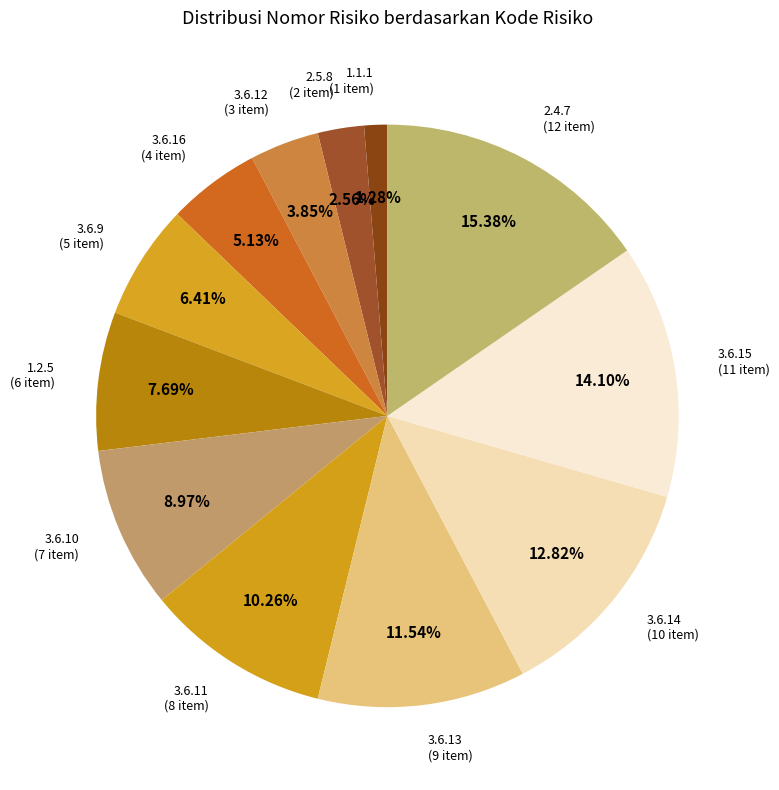

Is there a majority slice in this chart?

No